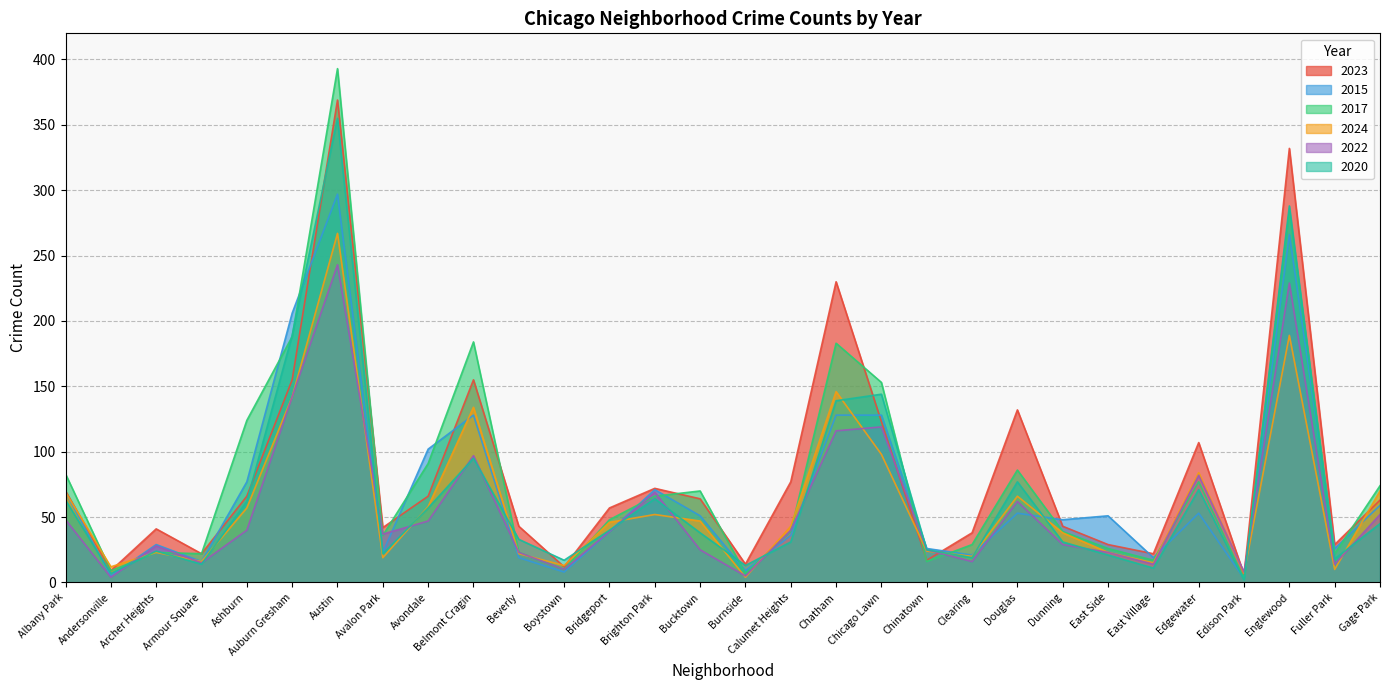

Reading left to right, list all the values displayed in this chart.

2023: Albany Park=70	Andersonville=9	Archer Heights=41	Armour Square=22	Ashburn=66	Auburn Gresham=155	Austin=369	Avalon Park=42	Avondale=66	Belmont Cragin=155	Beverly=43	Boystown=12	Bridgeport=57	Brighton Park=72	Bucktown=64	Burnside=14	Calumet Heights=77	Chatham=230	Chicago Lawn=123	Chinatown=17	Clearing=38	Douglas=132	Dunning=43	East Side=29	East Village=22	Edgewater=107	Edison Park=6	Englewood=332	Fuller Park=29	Gage Park=63
2015: Albany Park=69	Andersonville=5	Archer Heights=29	Armour Square=16	Ashburn=77	Auburn Gresham=206	Austin=297	Avalon Park=23	Avondale=102	Belmont Cragin=128	Beverly=19	Boystown=8	Bridgeport=39	Brighton Park=71	Bucktown=51	Burnside=9	Calumet Heights=36	Chatham=128	Chicago Lawn=128	Chinatown=26	Clearing=21	Douglas=53	Dunning=48	East Side=51	East Village=19	Edgewater=53	Edison Park=3	Englewood=266	Fuller Park=26	Gage Park=59
2017: Albany Park=83	Andersonville=9	Archer Heights=23	Armour Square=22	Ashburn=124	Auburn Gresham=188	Austin=393	Avalon Park=36	Avondale=91	Belmont Cragin=184	Beverly=23	Boystown=10	Bridgeport=48	Brighton Park=66	Bucktown=70	Burnside=7	Calumet Heights=39	Chatham=183	Chicago Lawn=153	Chinatown=16	Clearing=29	Douglas=86	Dunning=39	East Side=26	East Village=17	Edgewater=77	Edison Park=3	Englewood=284	Fuller Park=22	Gage Park=74
2024: Albany Park=69	Andersonville=12	Archer Heights=23	Armour Square=16	Ashburn=57	Auburn Gresham=142	Austin=267	Avalon Park=19	Avondale=58	Belmont Cragin=134	Beverly=22	Boystown=13	Bridgeport=46	Brighton Park=52	Bucktown=47	Burnside=4	Calumet Heights=43	Chatham=146	Chicago Lawn=98	Chinatown=24	Clearing=20	Douglas=66	Dunning=38	East Side=23	East Village=15	Edgewater=84	Edison Park=7	Englewood=189	Fuller Park=10	Gage Park=70
2022: Albany Park=48	Andersonville=4	Archer Heights=28	Armour Square=15	Ashburn=40	Auburn Gresham=142	Austin=243	Avalon Park=37	Avondale=47	Belmont Cragin=97	Beverly=23	Boystown=10	Bridgeport=39	Brighton Park=69	Bucktown=25	Burnside=5	Calumet Heights=40	Chatham=116	Chicago Lawn=119	Chinatown=25	Clearing=16	Douglas=62	Dunning=29	East Side=23	East Village=14	Edgewater=82	Edison Park=8	Englewood=229	Fuller Park=14	Gage Park=52
2020: Albany Park=63	Andersonville=7	Archer Heights=24	Armour Square=14	Ashburn=62	Auburn Gresham=189	Austin=355	Avalon Park=22	Avondale=57	Belmont Cragin=95	Beverly=33	Boystown=17	Bridgeport=40	Brighton Park=64	Bucktown=38	Burnside=13	Calumet Heights=31	Chatham=139	Chicago Lawn=144	Chinatown=25	Clearing=19	Douglas=77	Dunning=31	East Side=21	East Village=11	Edgewater=71	Edison Park=2	Englewood=288	Fuller Park=18	Gage Park=45